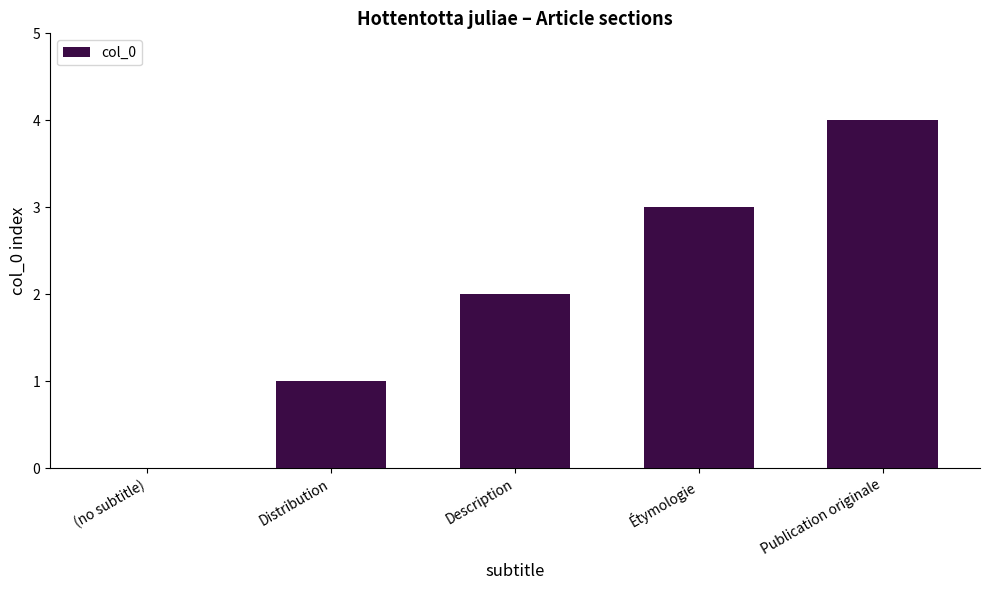

What is the change in value from (no subtitle) to Description?

+2